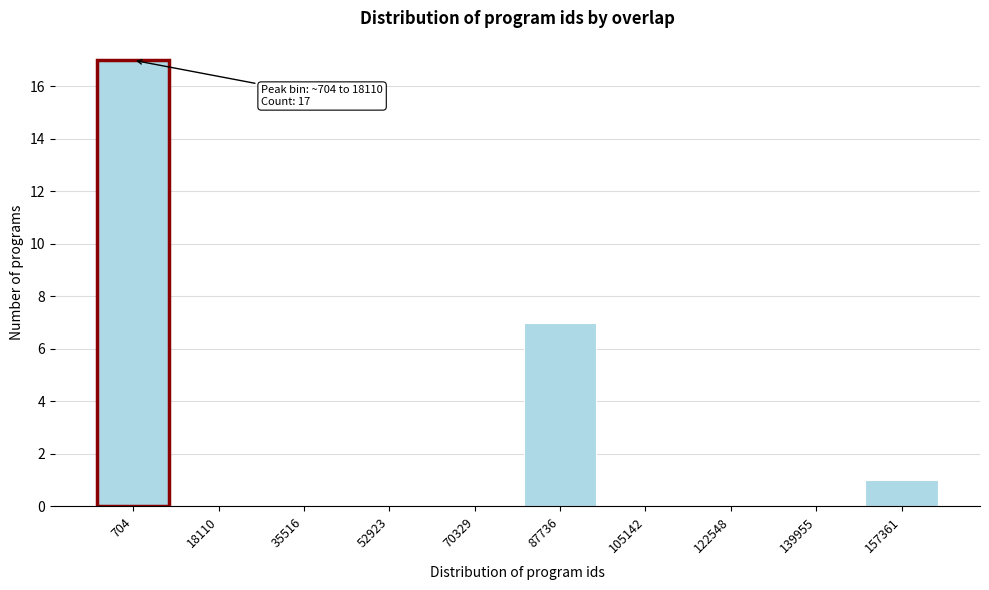

Reading right to left, list all the values displayed in this chart.

157361=1	139955=0	122548=0	105142=0	87736=7	70329=0	52923=0	35516=0	18110=0	704=17